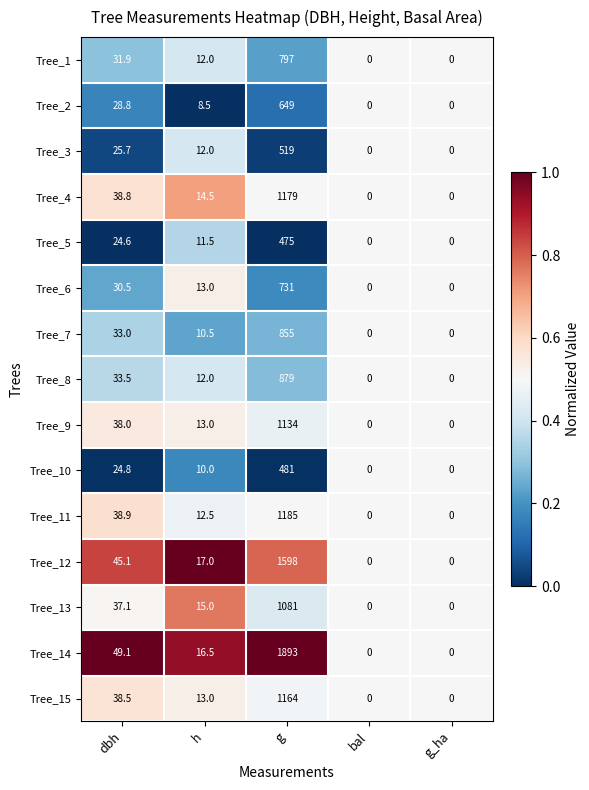

Where is Tree_2 nearest to the value 324?

dbh